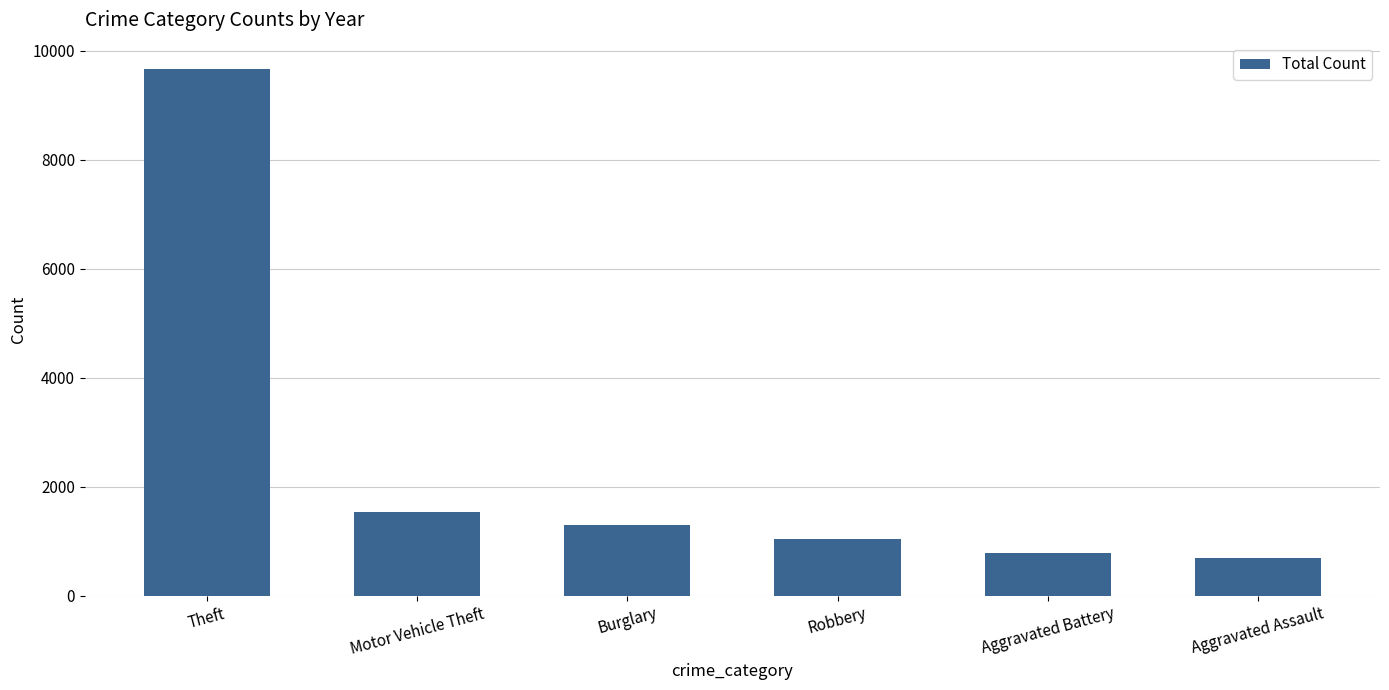

List the labels in order of value, smallest first.

Aggravated Assault, Aggravated Battery, Robbery, Burglary, Motor Vehicle Theft, Theft